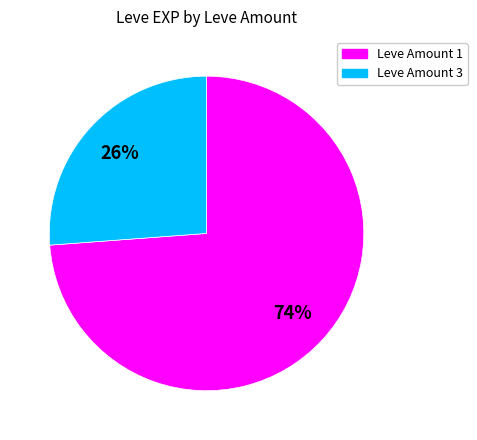

How many slices are in this pie chart?

2